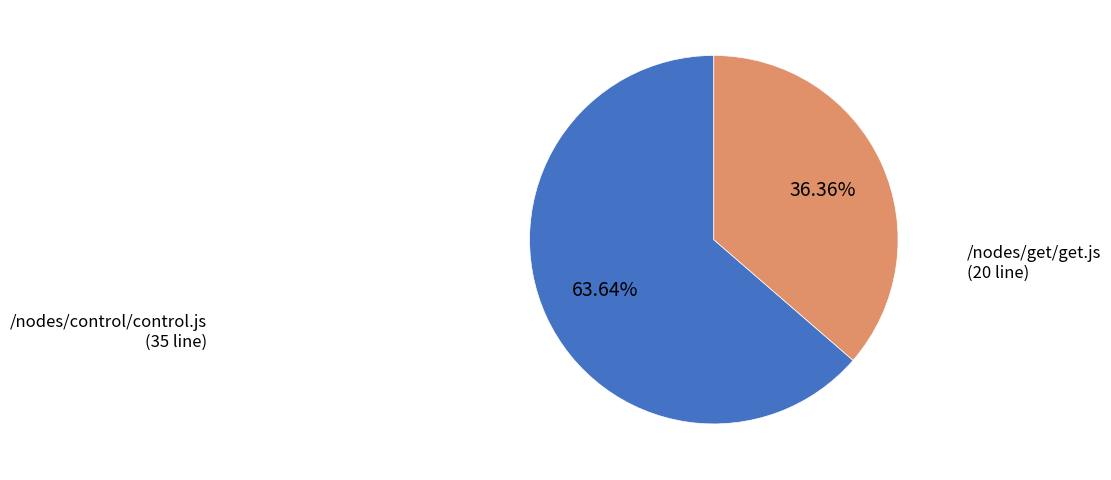

Is it true that /nodes/get/get.js is 43% of the pie?

False